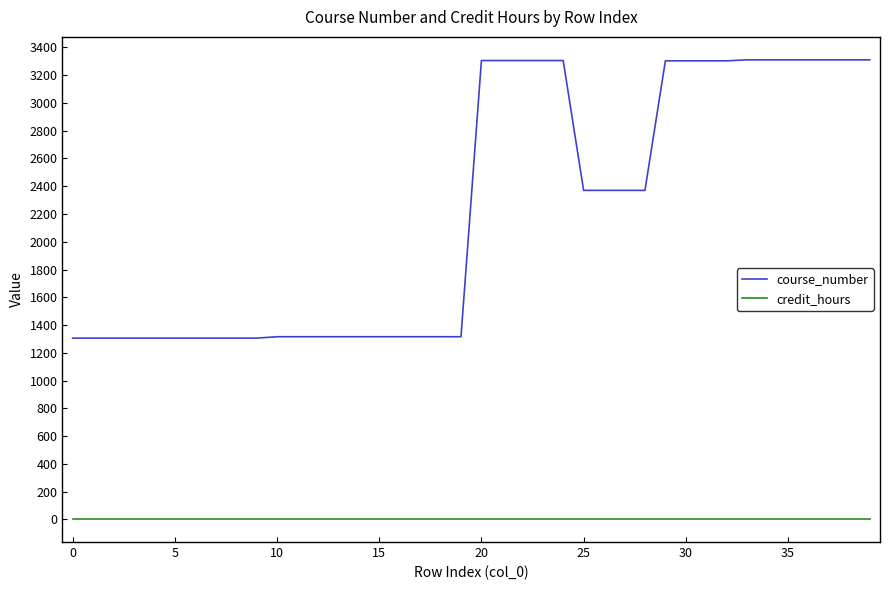

What is the highest value of the credit_hours series?

3